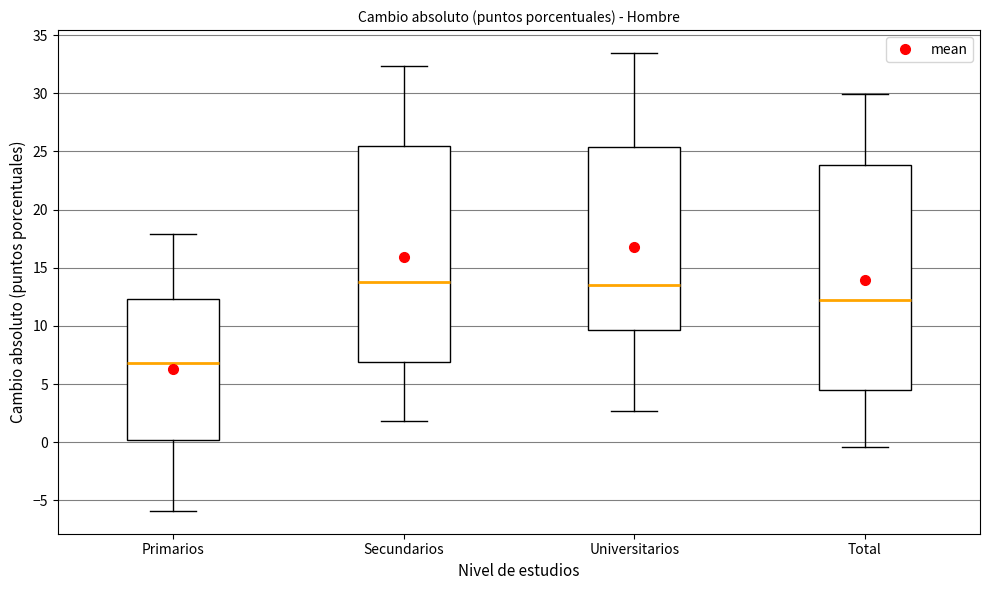

Where does the lower whisker of the box for Universitarios end on the y-axis? The values are not printed on the chart, so give them approximately, as read against the axis.

2.5